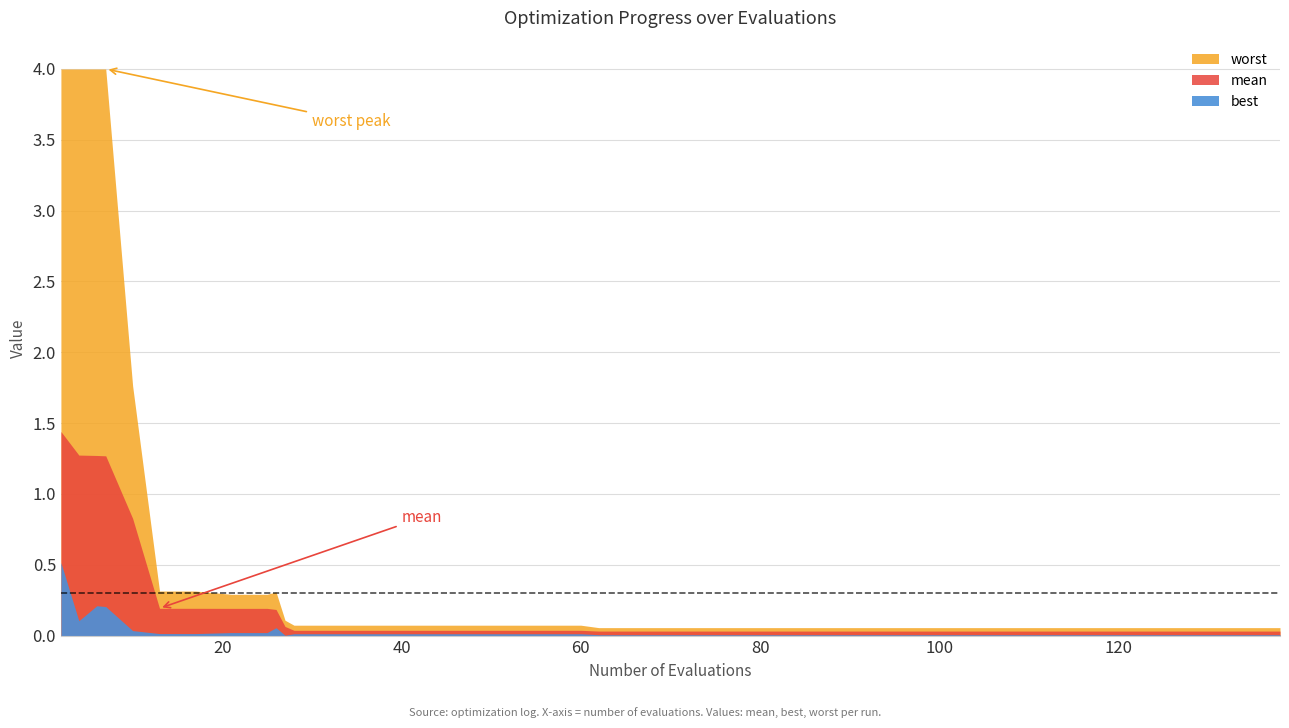

How many lines are shown in the chart?

3